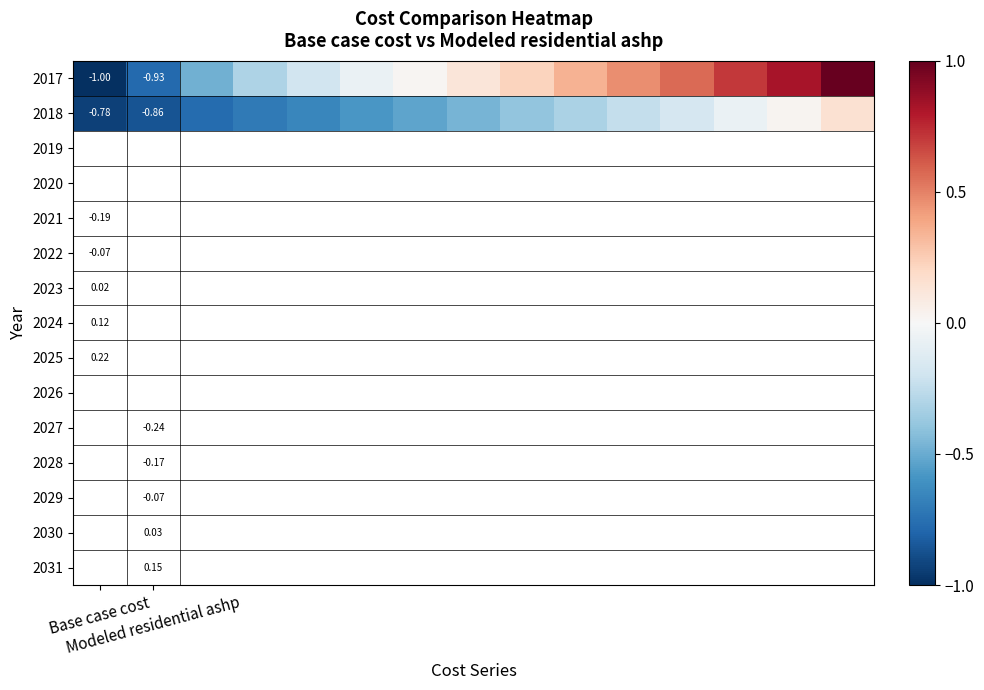

What is the spread (max minus min) of values at 2?

0.3